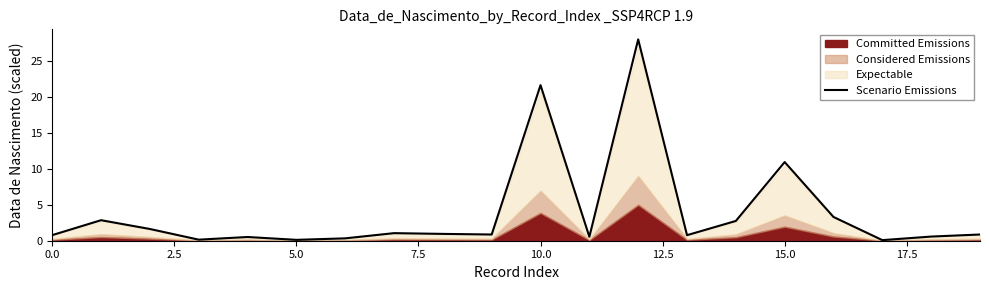

At which label is the value closest to 14?

15